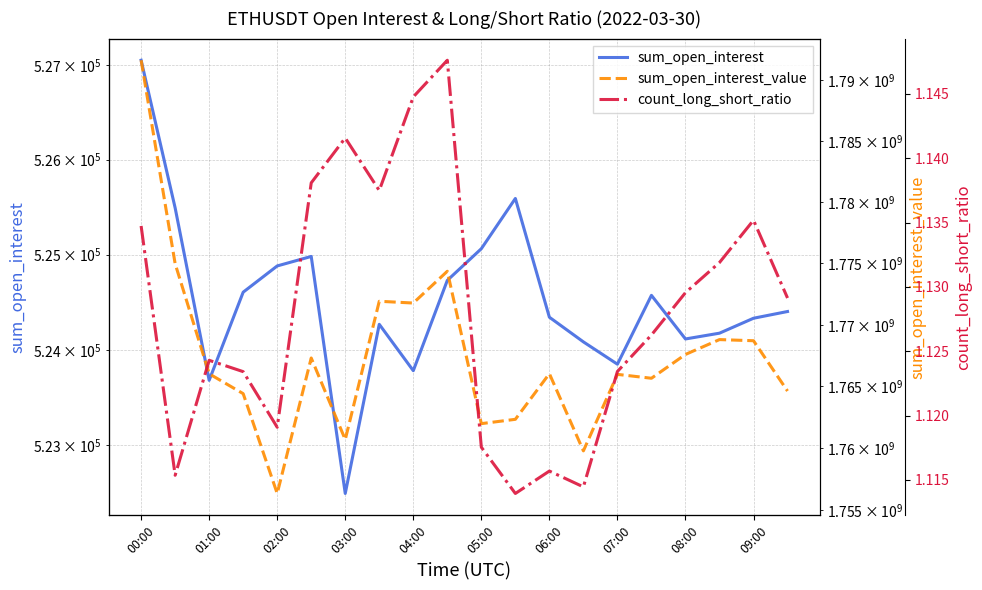

Is it true that sum_open_interest equals 524572.5 at 15?

True